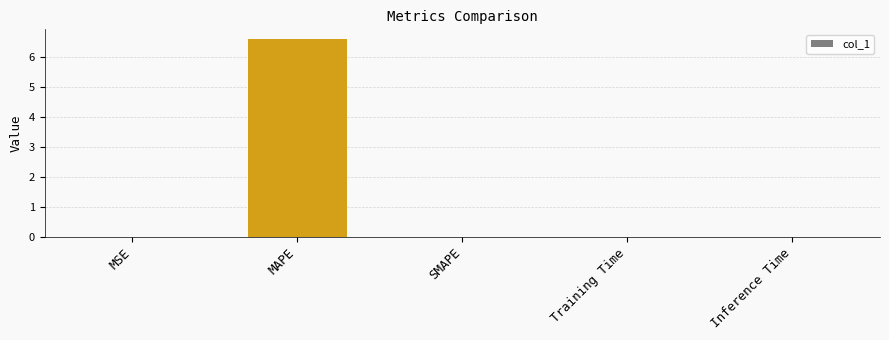

How many categories are shown in the chart?

5